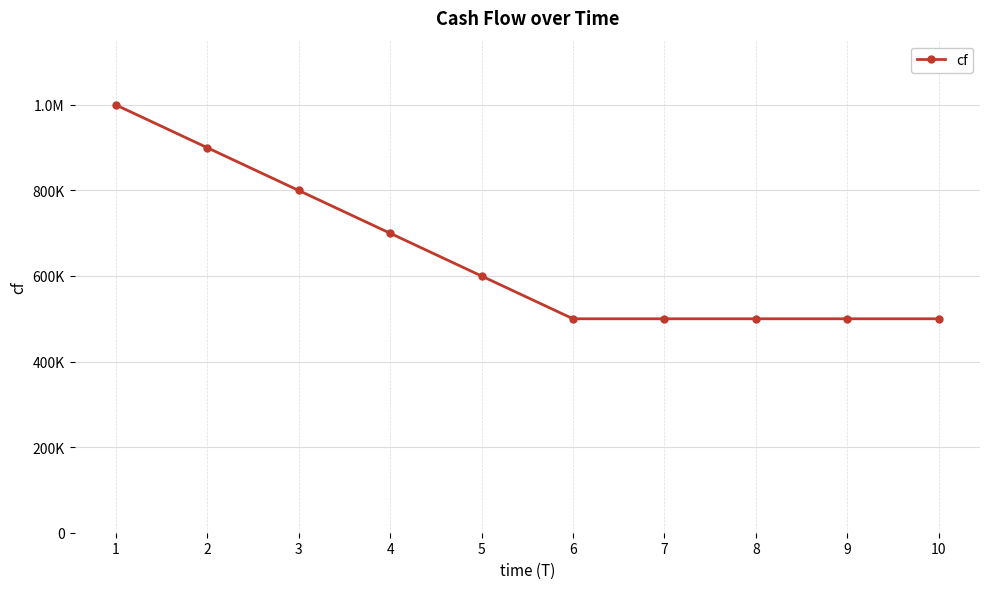

What is the value of the 9th point from the left?

500000